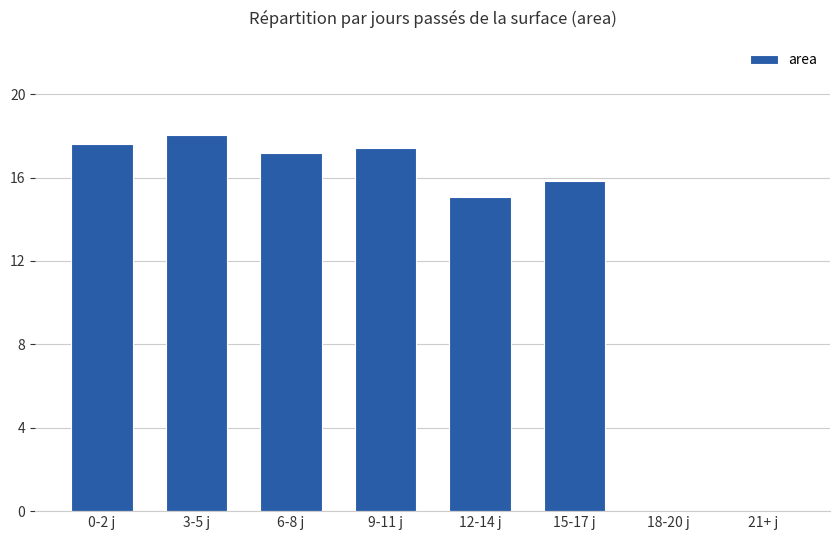

Are the bars horizontal?

No